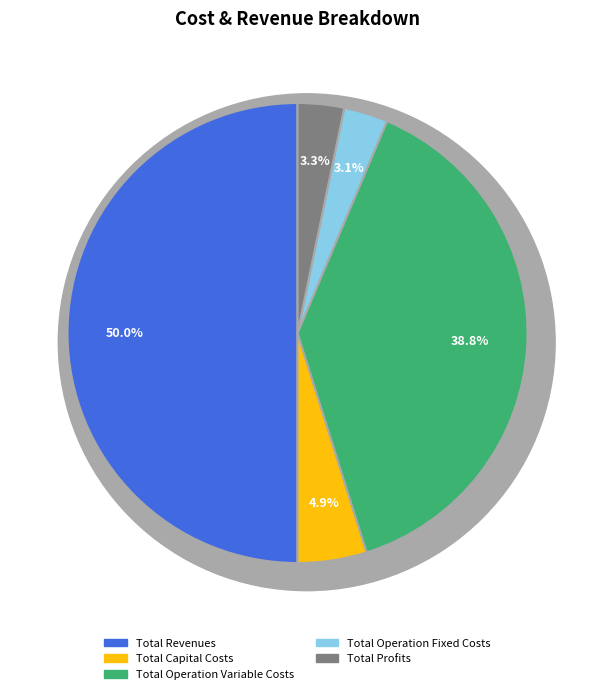

Is there a majority slice in this chart?

No